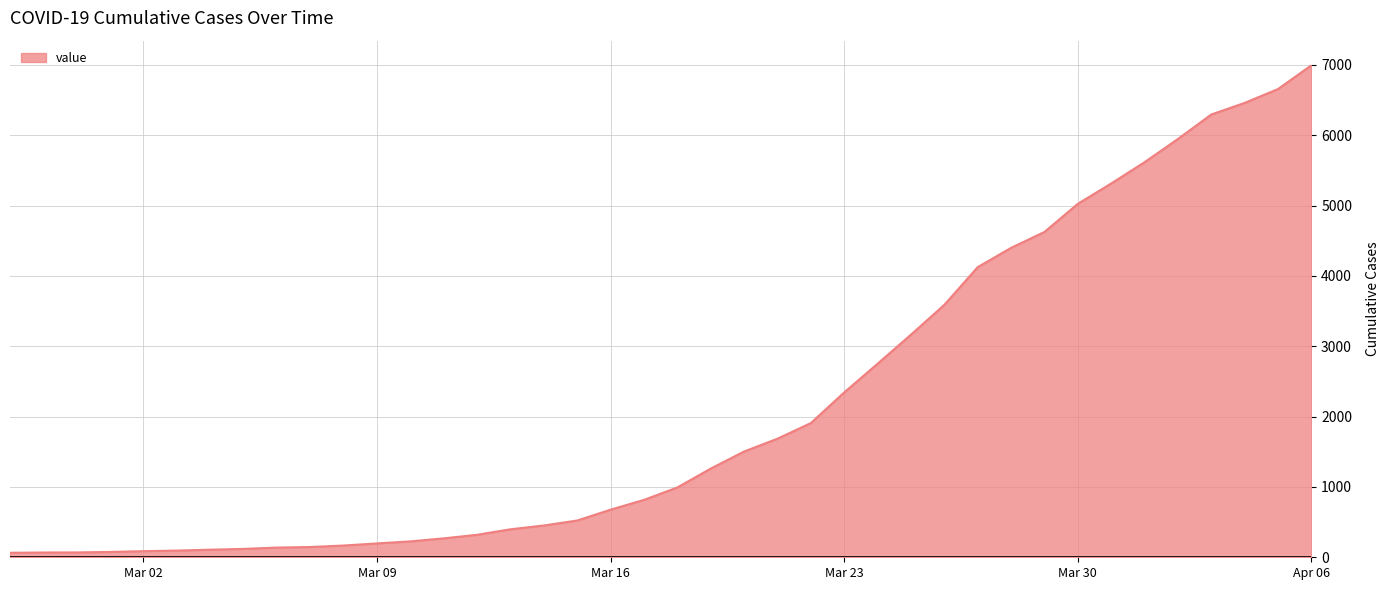

What is the difference between the maximum and minimum values?

6931